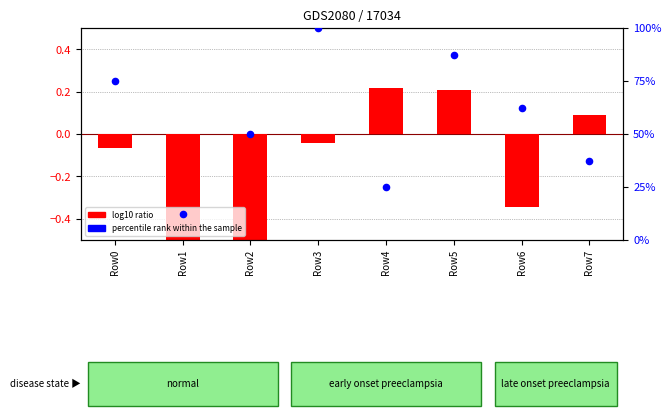

Which series reaches the minimum Y coordinate?

log10 ratio